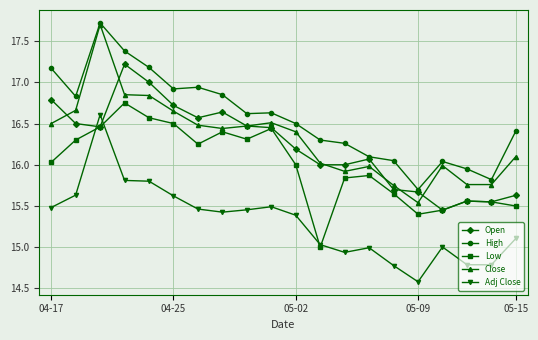

Which series ends up on top after the final intersection of Low and Adj Close?

Low